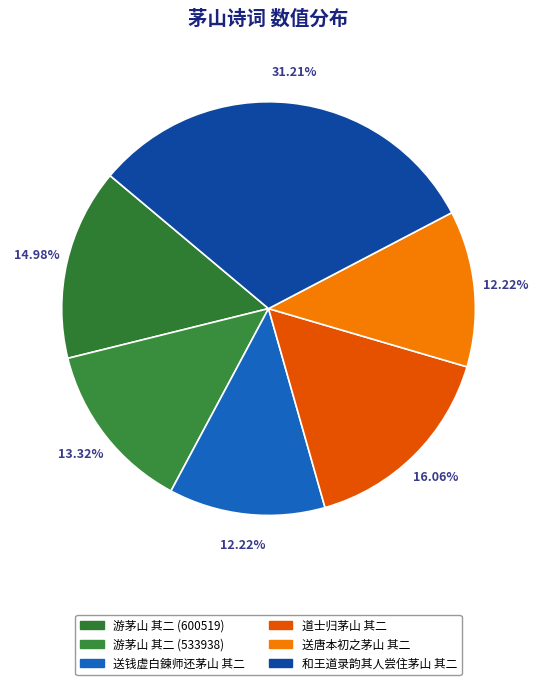

How many slices are in this pie chart?

6